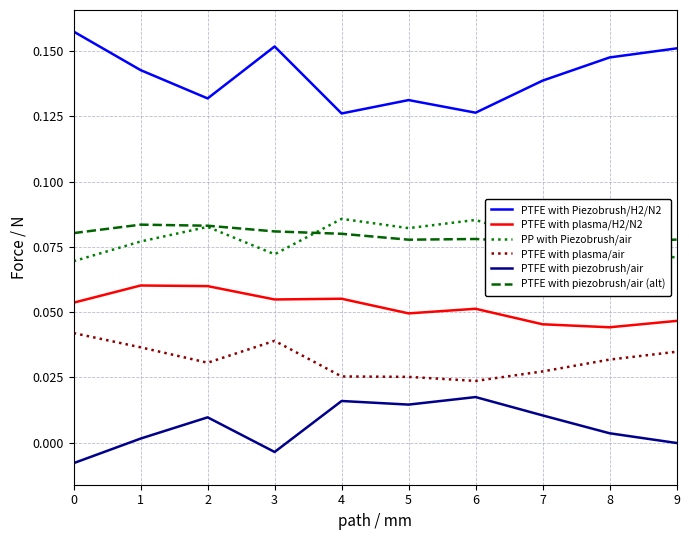

Does the chart display data point markers on the line(s)?

No